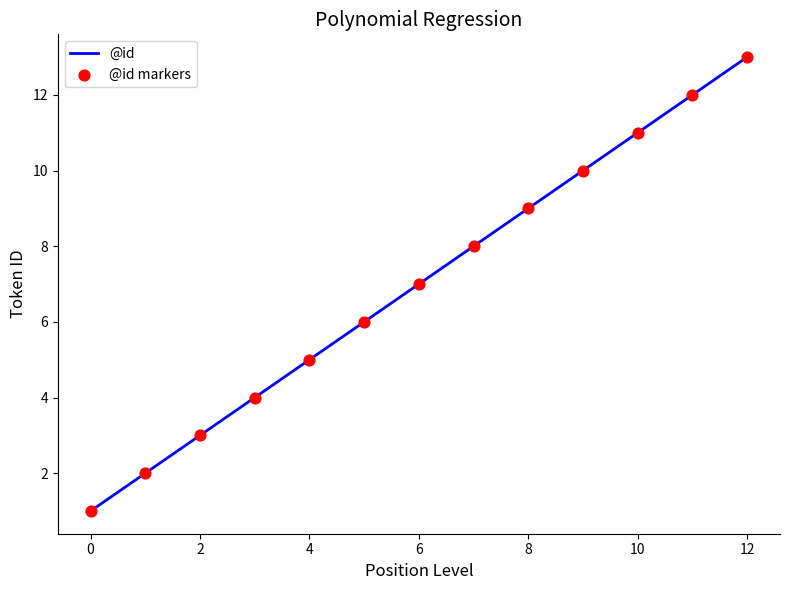

What is the greatest value displayed?

13